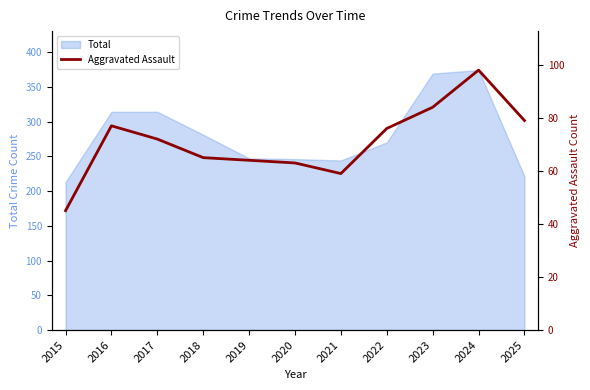

What is the maximum value for Total?

374